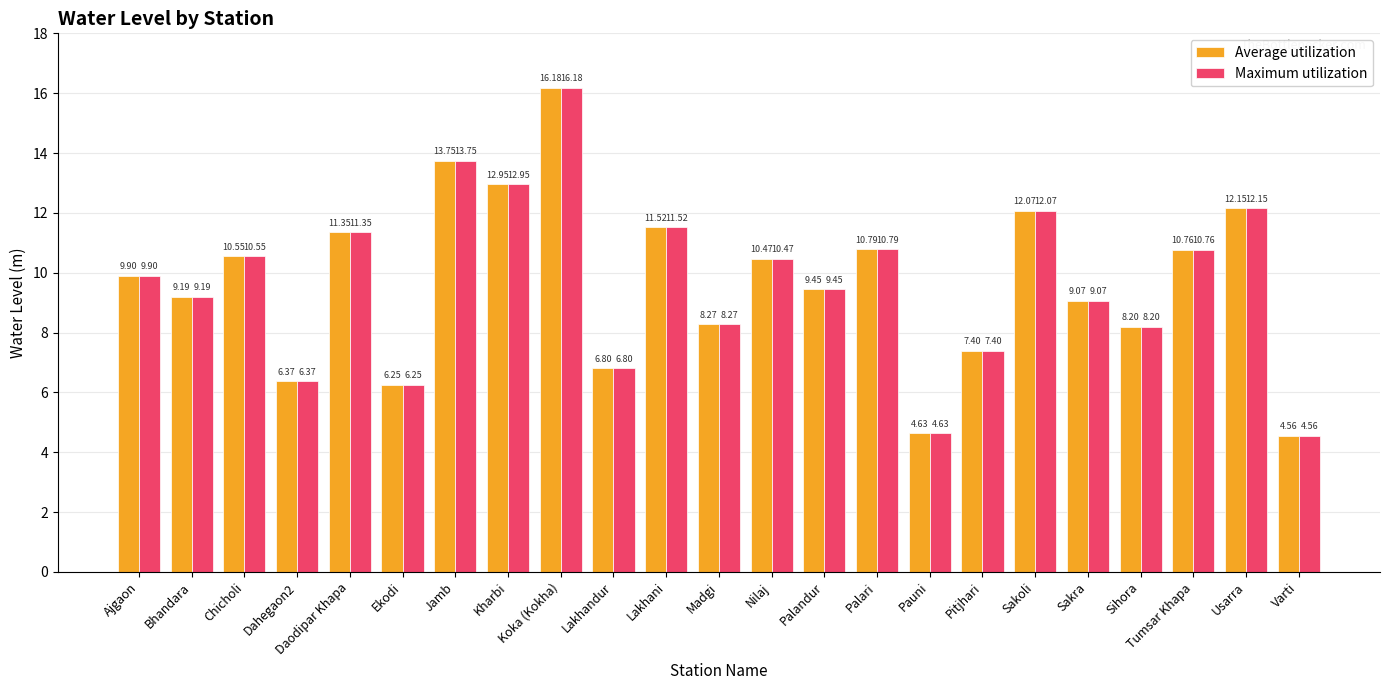

At which category is the sum across all series the highest?

Koka (Kokha)